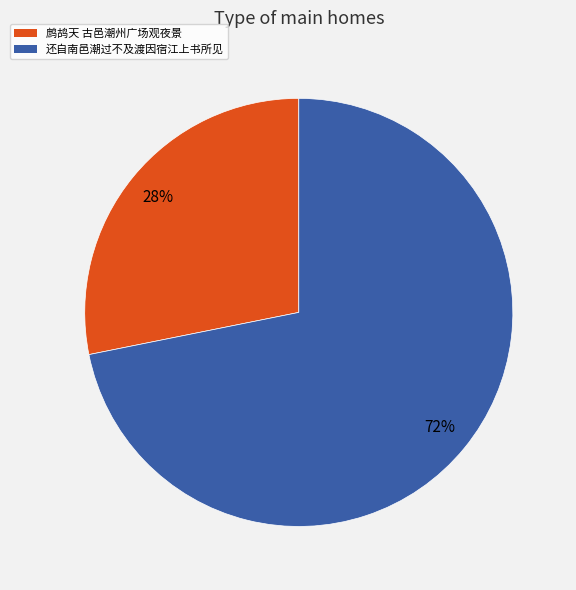

To the nearest percent, what is the average slice percentage?

50%